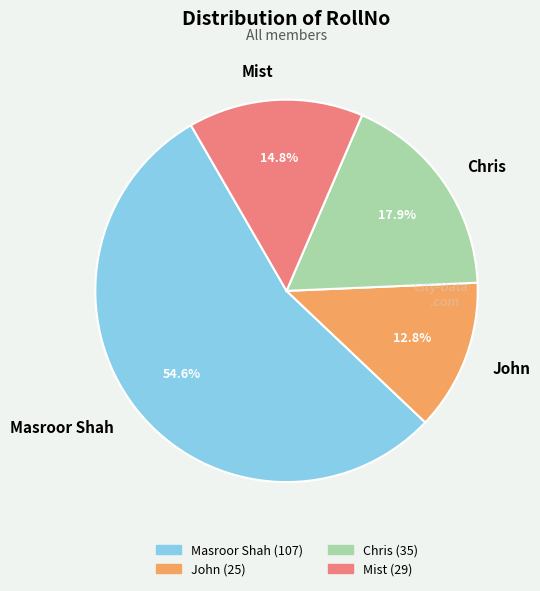

To the nearest percent, what is the combined percentage of John and Mist?

28%